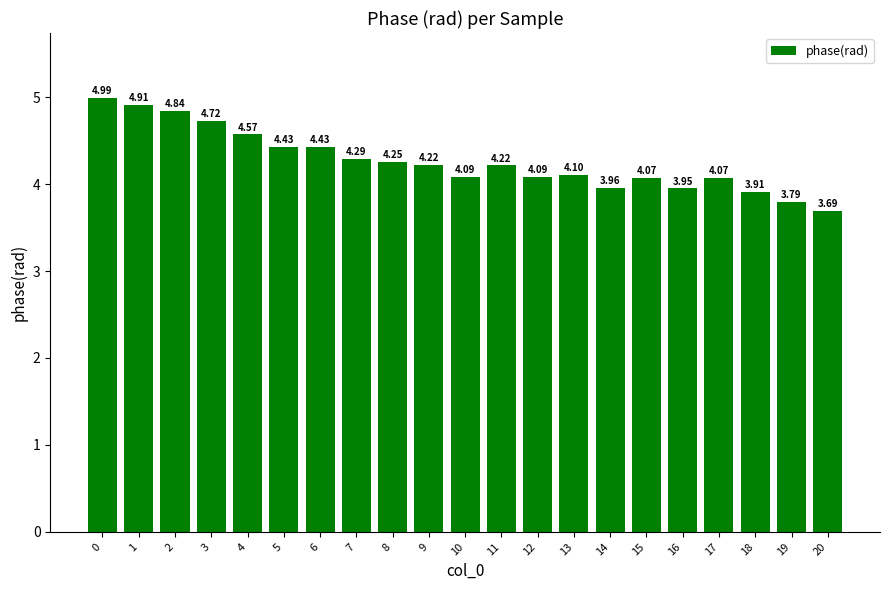

Between 12 and 9, which is larger?

9